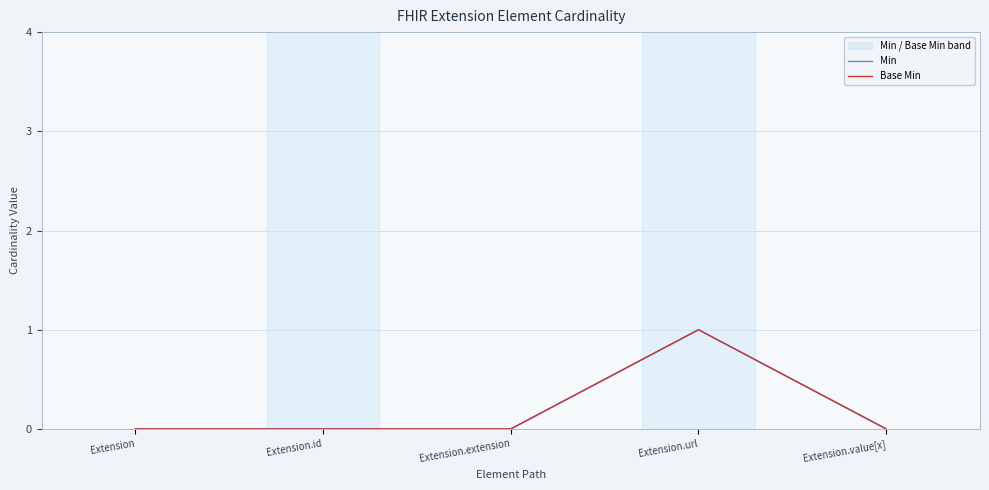

Rank the series by their maximum value, from highest to lowest.

Min, Base Min